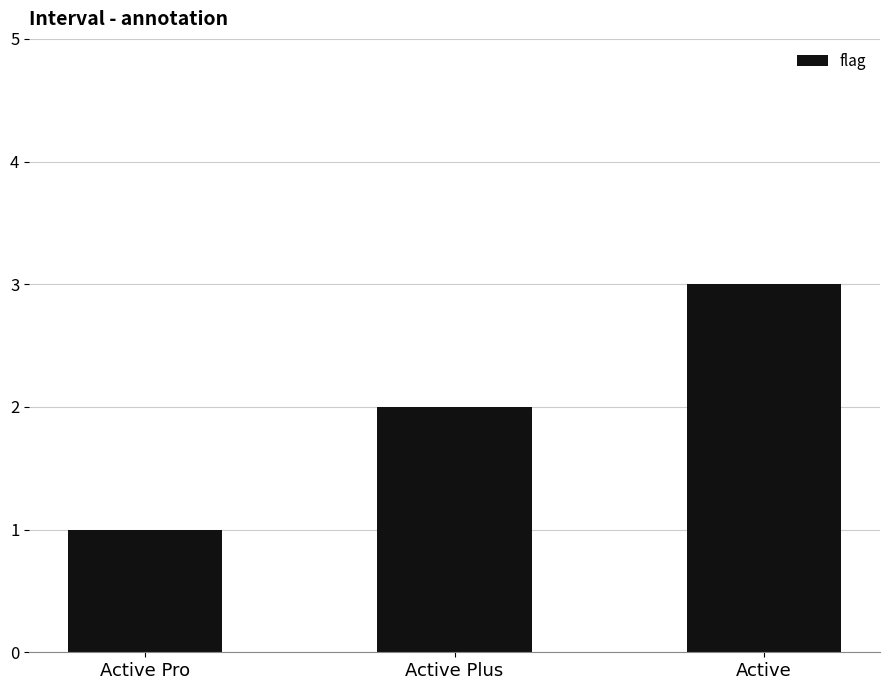

Reading left to right, extract all data points from this chart.

1	2	3